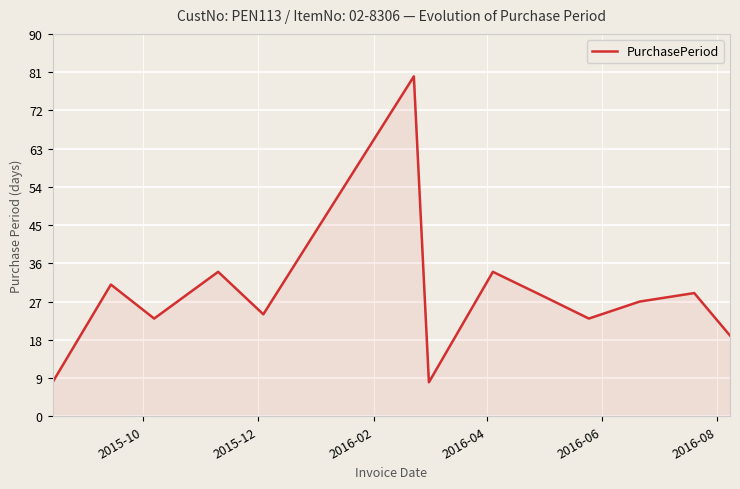

What is the difference between the maximum and minimum values?

72